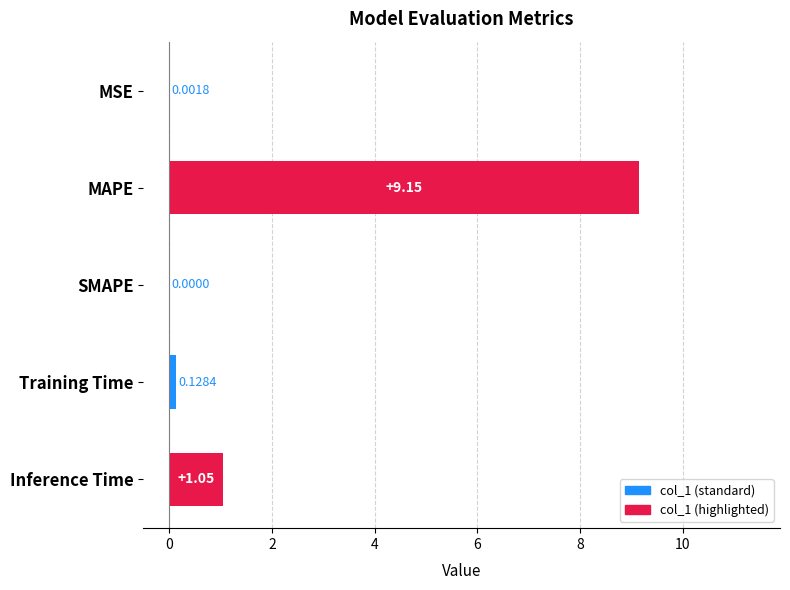

Which label corresponds to the largest value in the chart?

MAPE